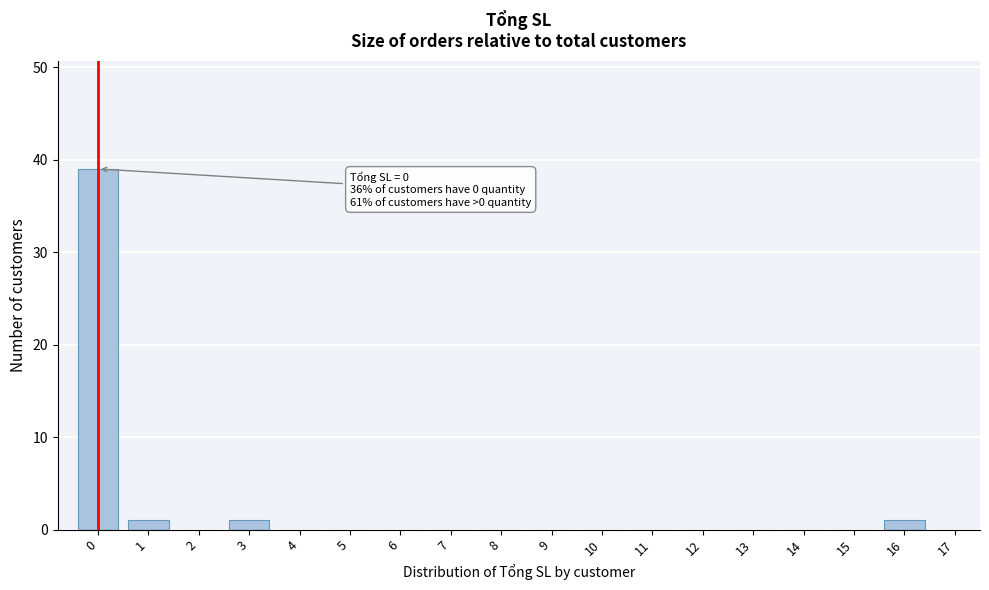

Reading left to right, list all the values displayed in this chart.

0=39	1=1	2=0	3=1	4=0	5=0	6=0	7=0	8=0	9=0	10=0	11=0	12=0	13=0	14=0	15=0	16=1	17=0